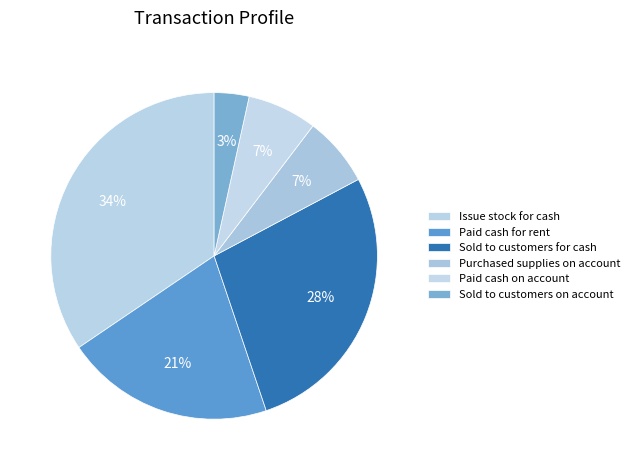

Combined, do Paid cash on account and Sold to customers on account account for over 50%?

No